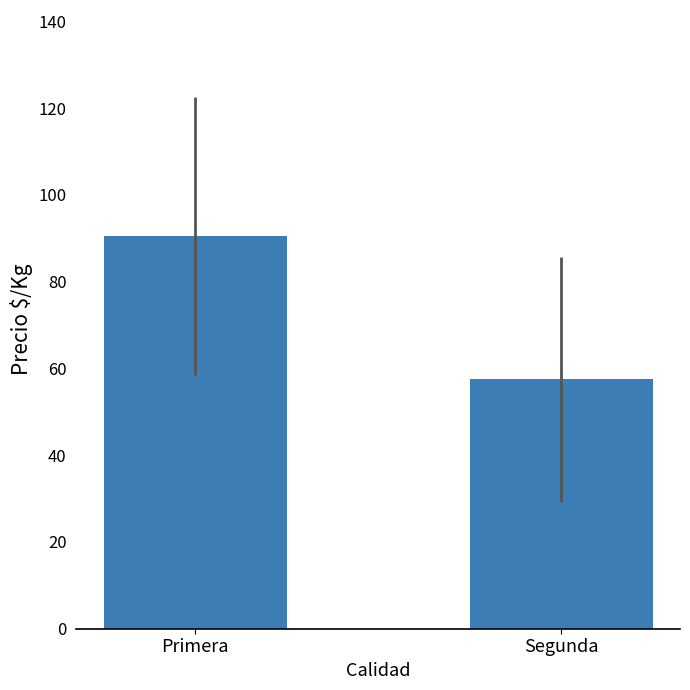

How many bars are there in total?

2